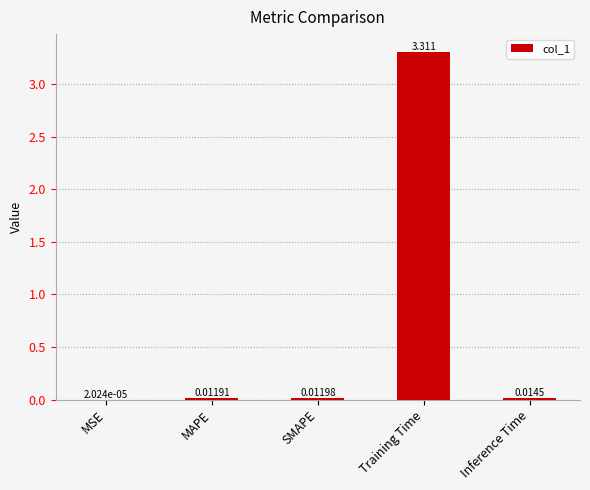

True or false: the data shows 3.3 at Training Time.

True